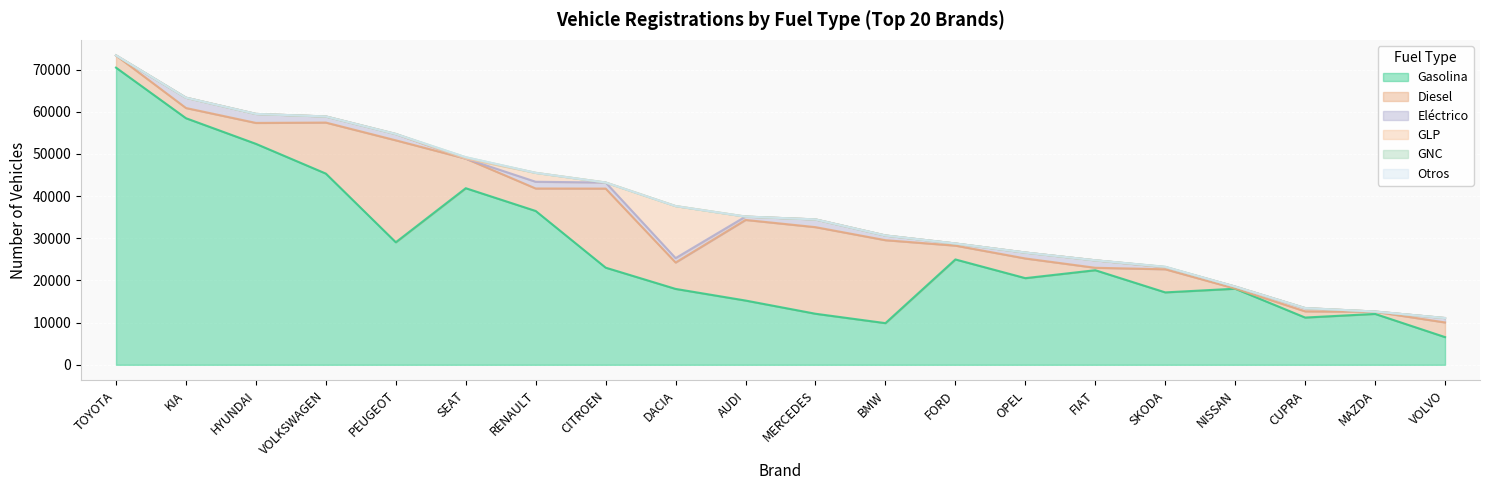

At how many categories does at least one series exceed 6713?

19